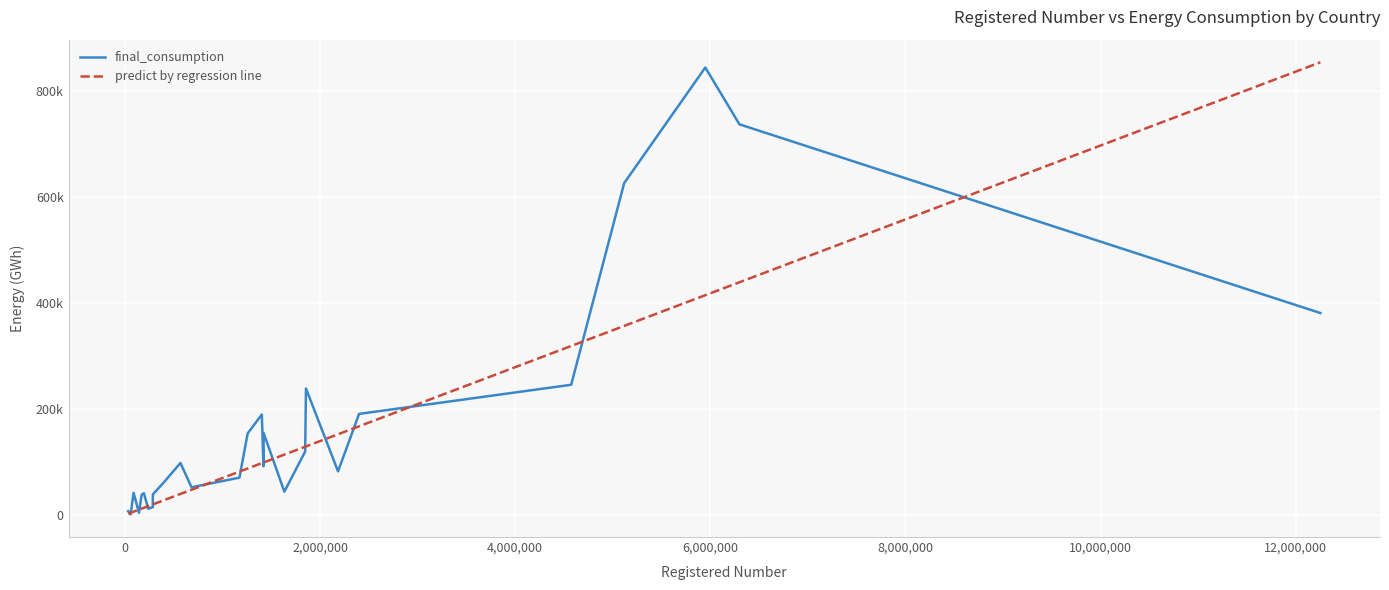

Rank the series by their average value, from highest to lowest.

final_consumption, predict by regression line